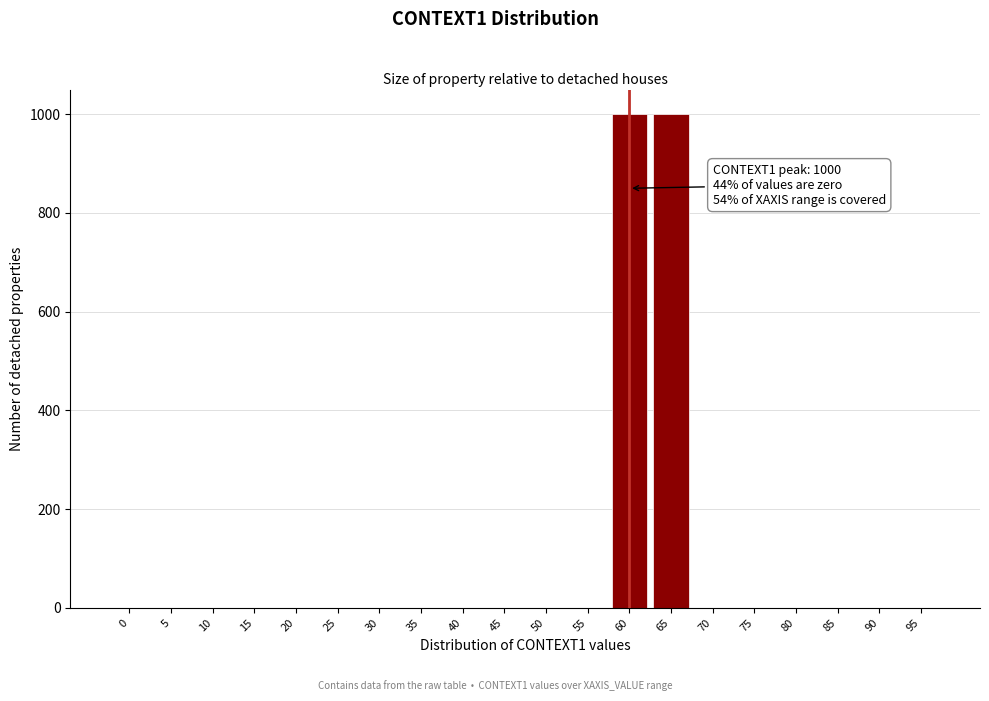

Reading left to right, list all the values displayed in this chart.

0=0	5=0	10=0	15=0	20=0	25=0	30=0	35=0	40=0	45=0	50=0	55=0	60=1000	65=1000	70=0	75=0	80=0	85=0	90=0	95=0